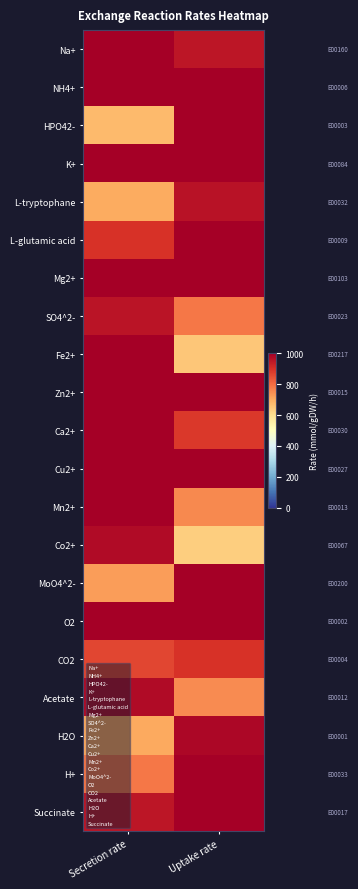

Reading left to right, transcribe all the data shown in this chart.

Na+: Secretion rate=1000.0	Uptake rate=951.1
NH4+: Secretion rate=1000.0	Uptake rate=1000.0
HPO42-: Secretion rate=675.3	Uptake rate=1000.0
K+: Secretion rate=1000.0	Uptake rate=1000.0
L-tryptophane: Secretion rate=702.5	Uptake rate=960.3
L-glutamic acid: Secretion rate=896.6	Uptake rate=1000.0
Mg2+: Secretion rate=1000.0	Uptake rate=1000.0
SO4^2-: Secretion rate=954.7	Uptake rate=781.8
Fe2+: Secretion rate=1000.0	Uptake rate=651.1
Zn2+: Secretion rate=1000.0	Uptake rate=1000.0
Ca2+: Secretion rate=1000.0	Uptake rate=883.6
Cu2+: Secretion rate=1000.0	Uptake rate=1000.0
Mn2+: Secretion rate=1000.0	Uptake rate=755.7
Co2+: Secretion rate=973.4	Uptake rate=635.0
MoO4^2-: Secretion rate=723.4	Uptake rate=1000.0
O2: Secretion rate=1000.0	Uptake rate=1000.0
CO2: Secretion rate=860.7	Uptake rate=896.4
Acetate: Secretion rate=975.6	Uptake rate=751.6
H2O: Secretion rate=703.9	Uptake rate=980.6
H+: Secretion rate=781.5	Uptake rate=1000.0
Succinate: Secretion rate=949.7	Uptake rate=1000.0